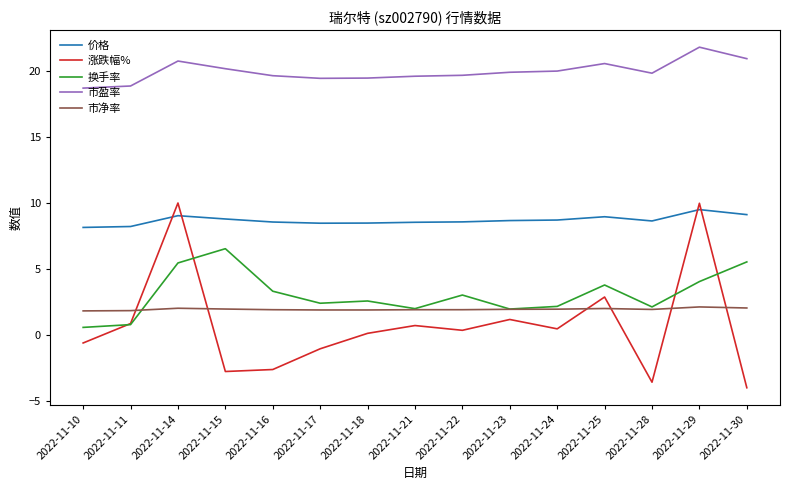

At how many categories does at least one series exceed 10?

15